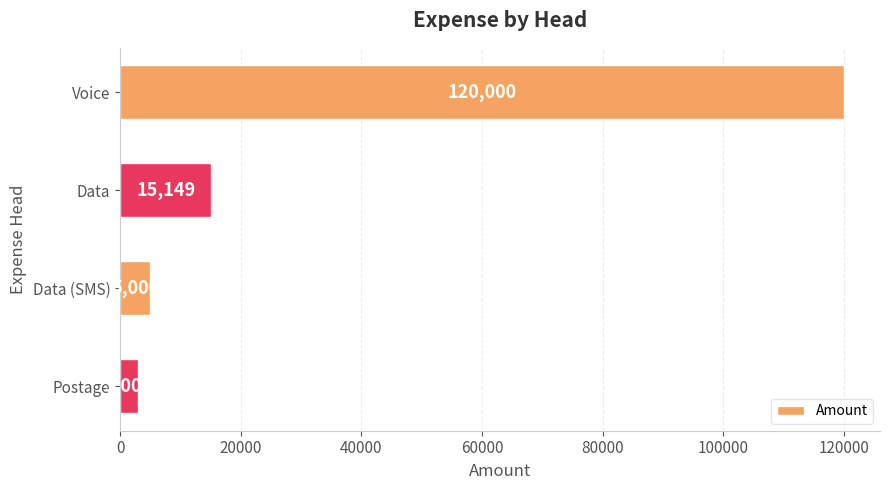

What is the change in value from Data (SMS) to Postage?

-2000